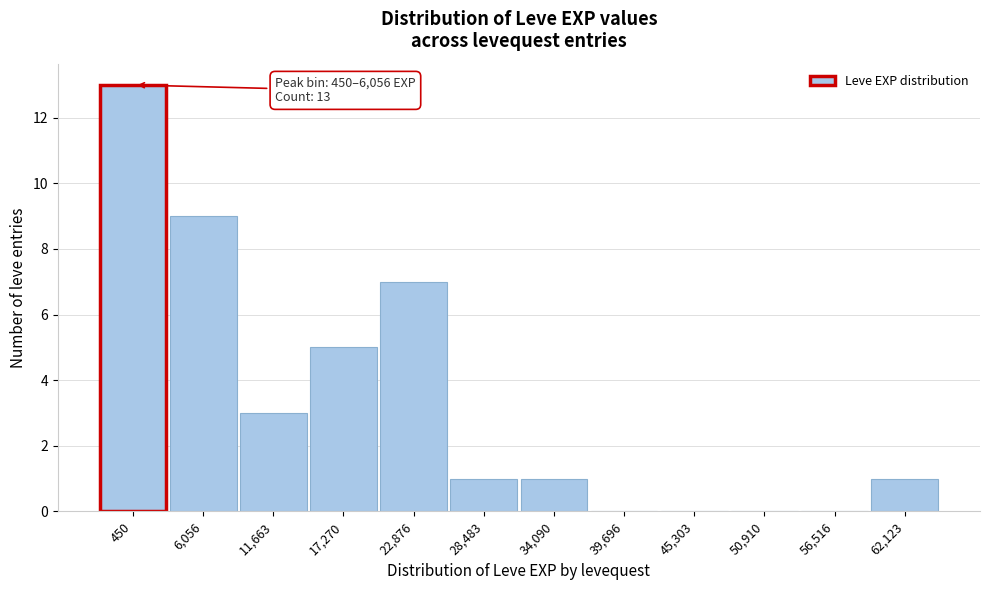

Reading left to right, transcribe all the data shown in this chart.

450=13	6,056=9	11,663=3	17,270=5	22,876=7	28,483=1	34,090=1	39,696=0	45,303=0	50,910=0	56,516=0	62,123=1